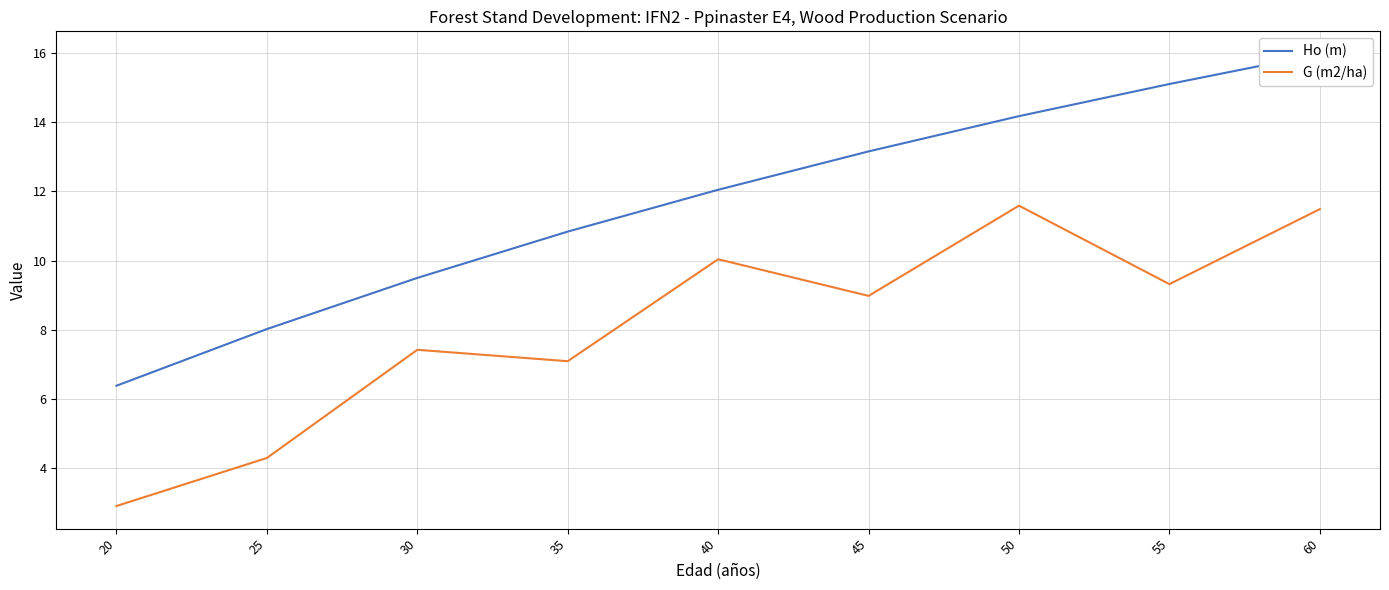

Which series has the largest total across all categories?

Ho (m)